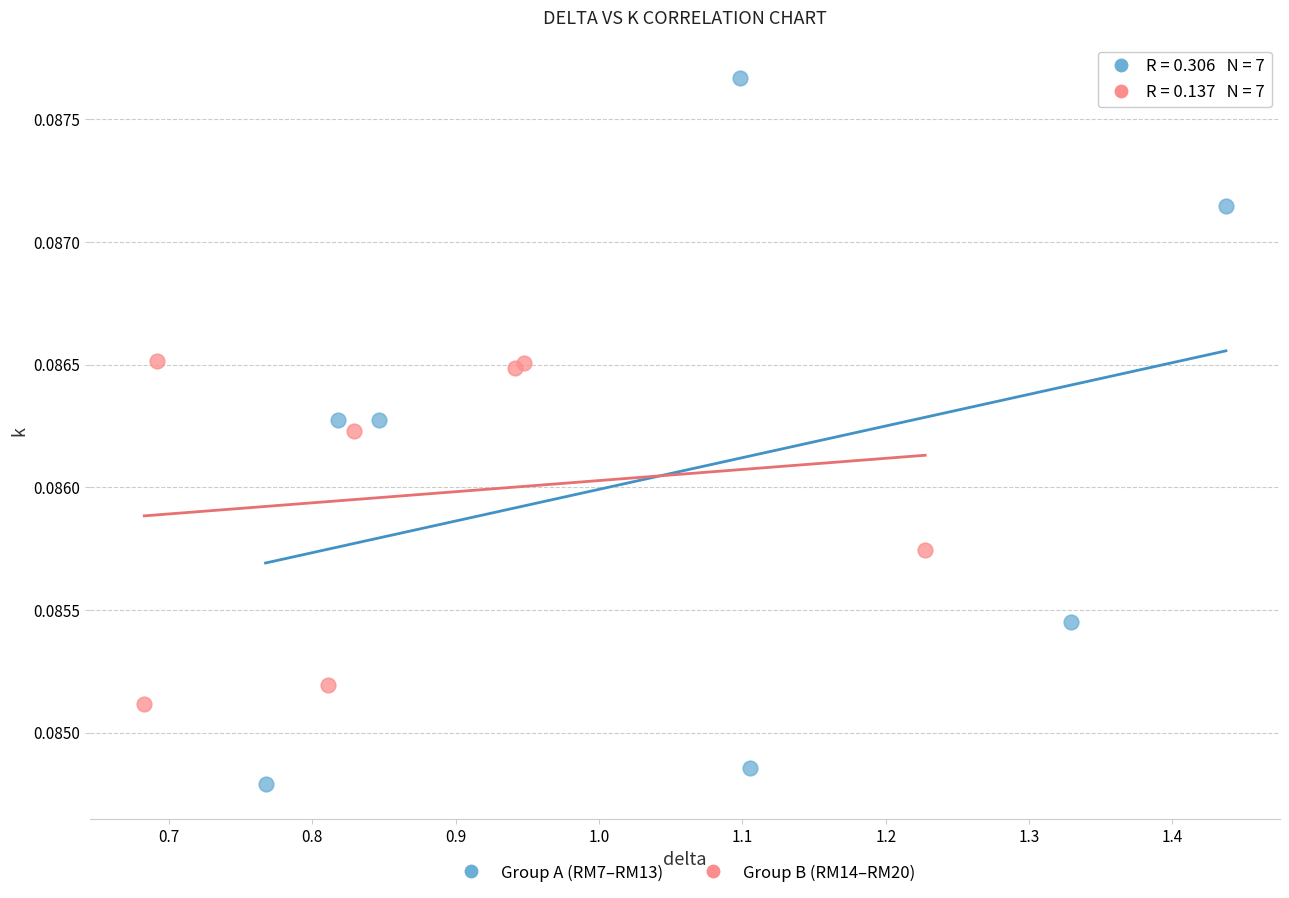

What are all the series names shown in the legend?

Group A (RM7–RM13), Group B (RM14–RM20)